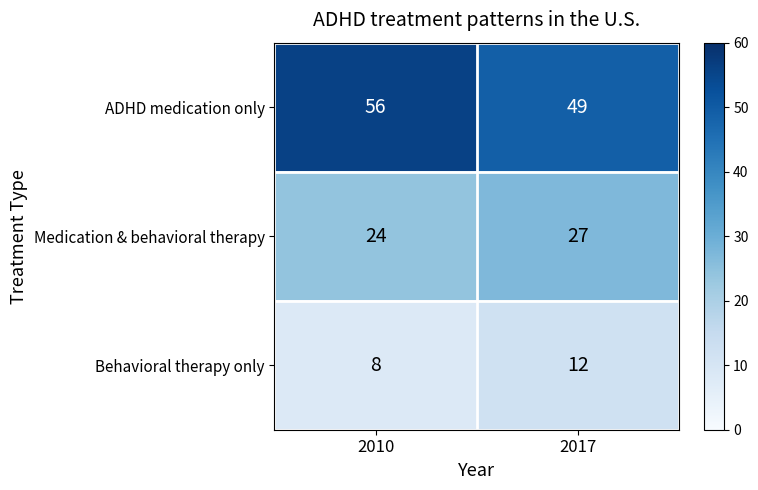

What is the sum of the Medication & behavioral therapy values at 2017 and 2010?

51